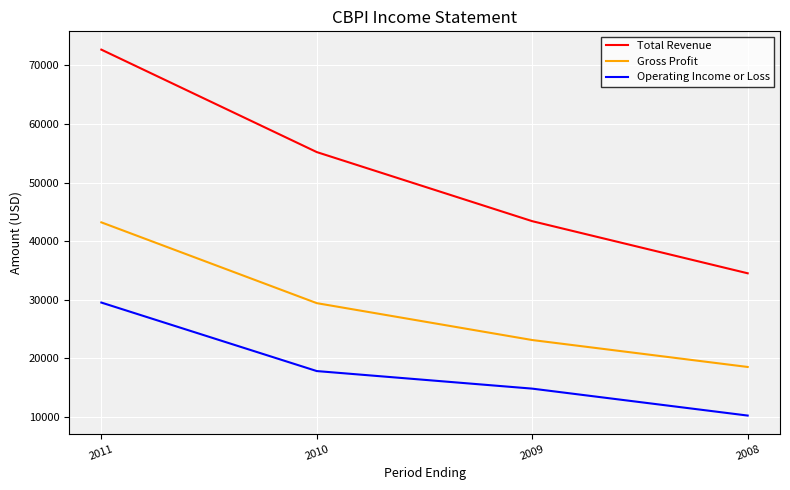

True or false: Gross Profit and Total Revenue cross at least once.

False